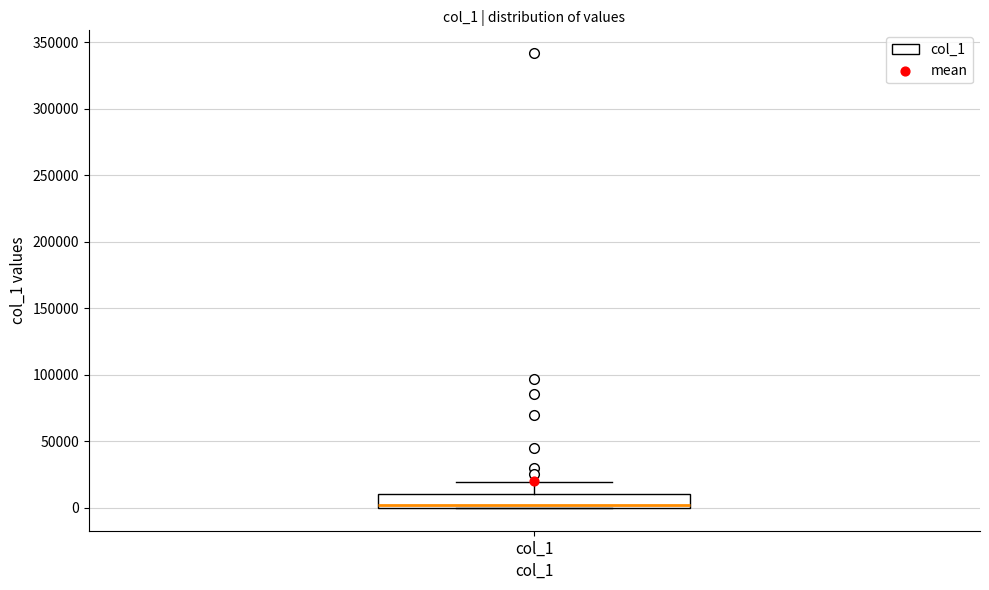

Transcribe this box plot: give where the median line is, the range the box spans, and where the two whiskers end, as read against the y-axis. The values are not printed on the chart, so give them approximately, as read against the axis.

median 0 (just above the box's lower edge), box 0 to 10000, whiskers 0 to 20000